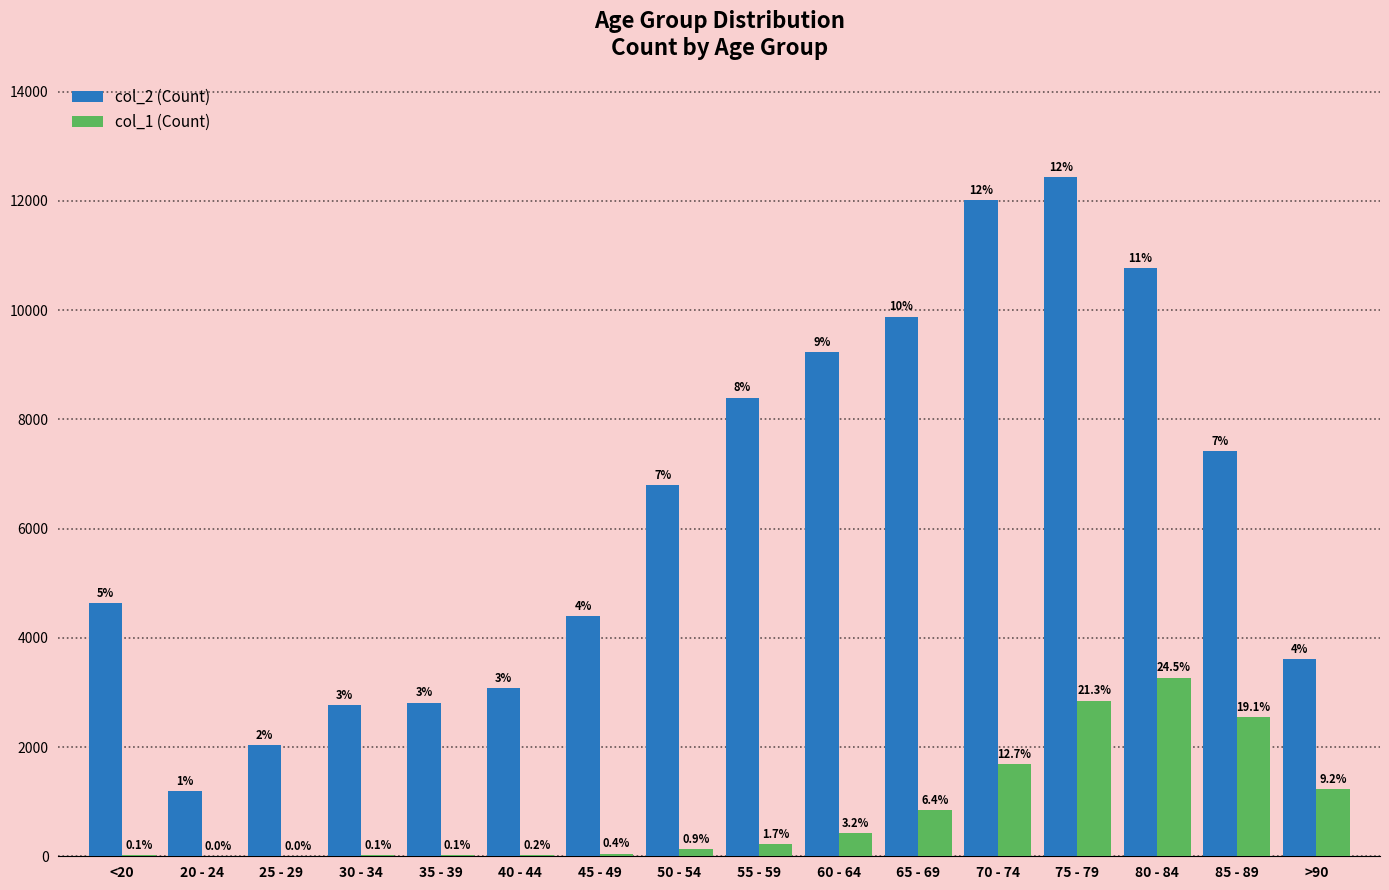

Are the bars grouped side by side (vs. stacked)?

Yes